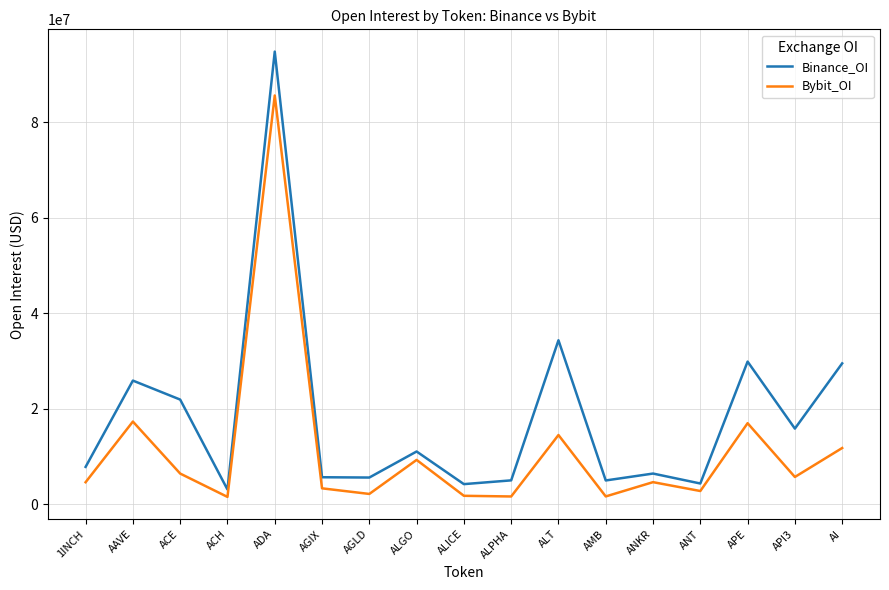

Rank the series by their maximum value, from lowest to highest.

Bybit_OI, Binance_OI